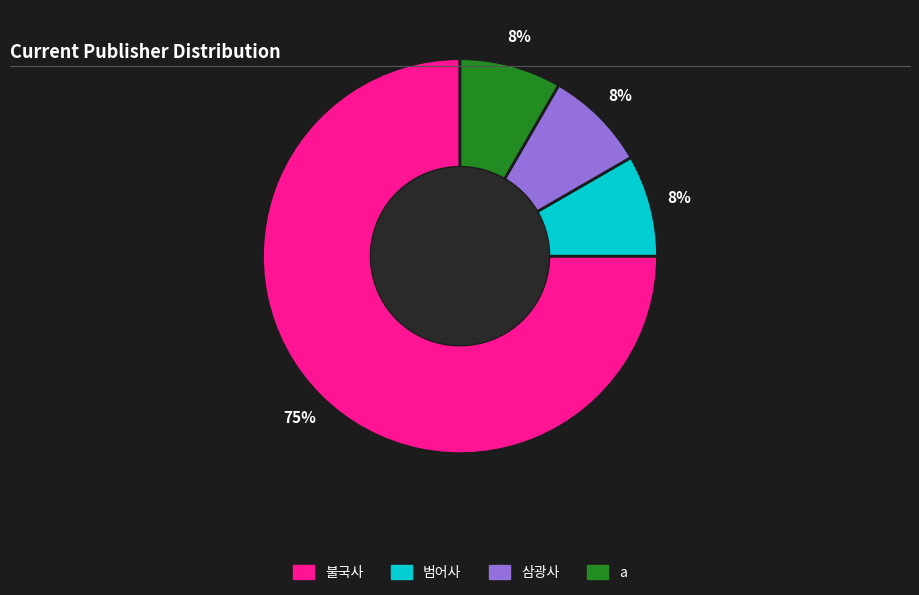

How many segments does this pie chart have?

4